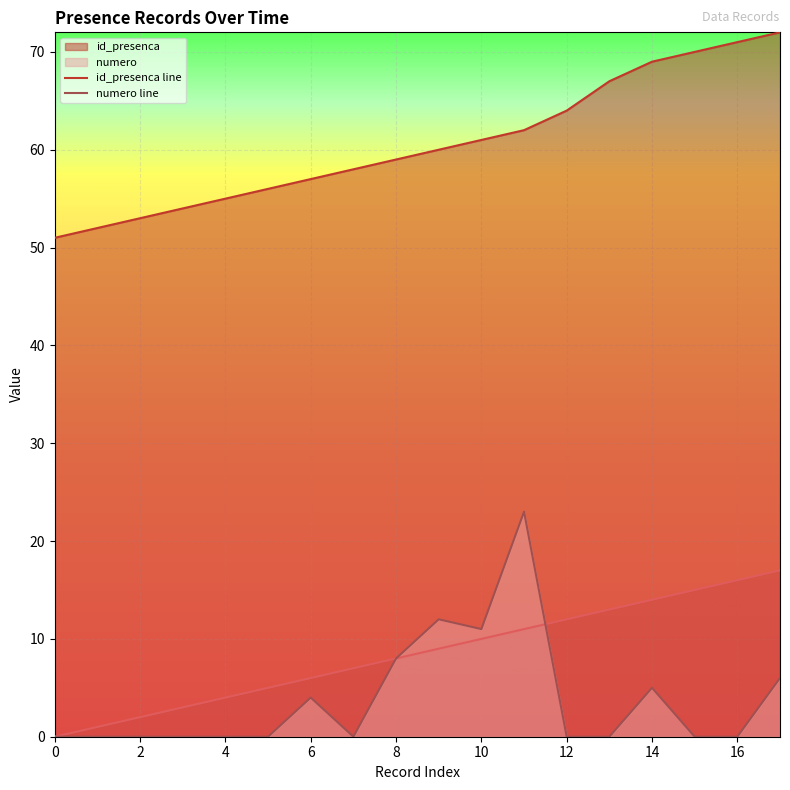

The value of id_presenca line at 8 is 59. True or false?

True